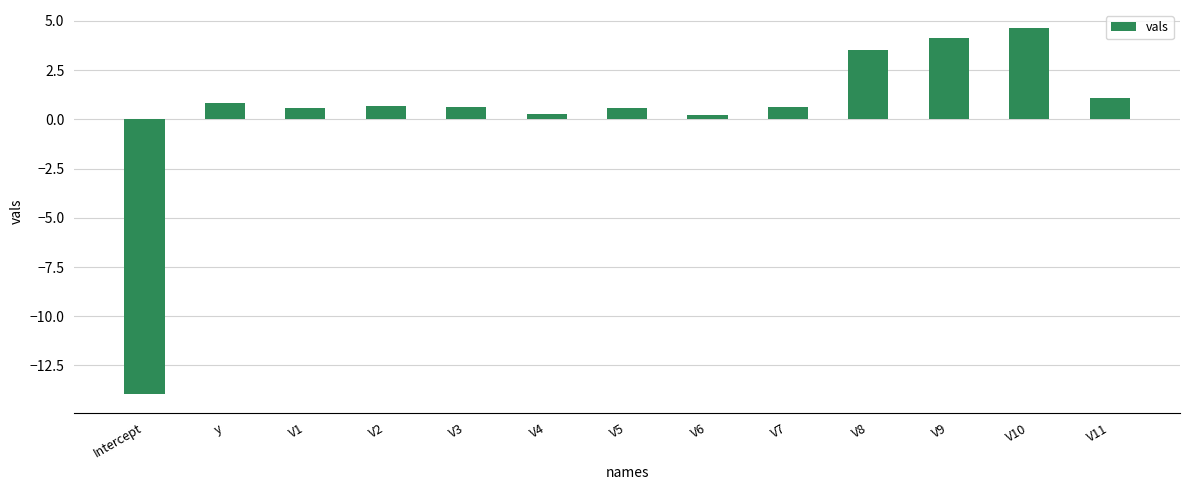

Count the number of values greater than 0.

12